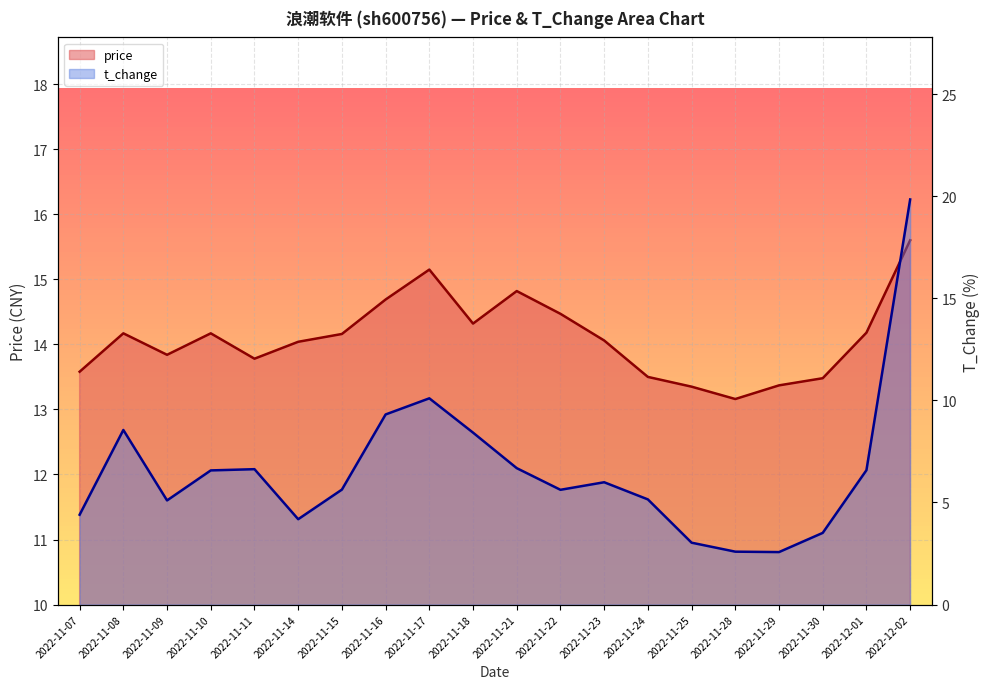

At which category is the sum across all series the highest?

2022-12-02